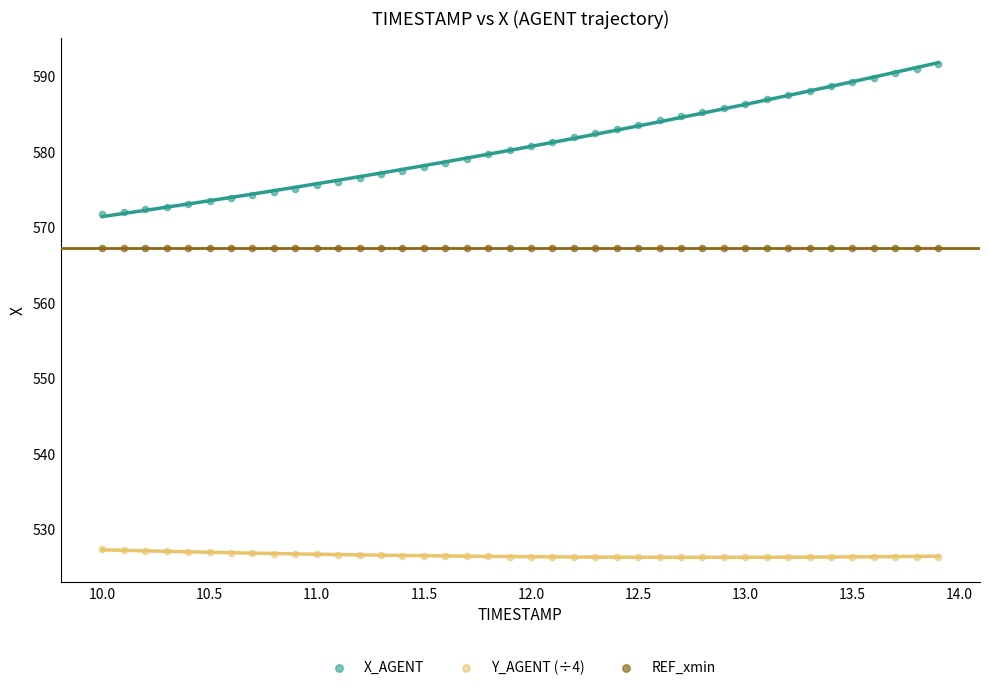

What are all the series names shown in the legend?

X_AGENT, Y_AGENT (÷4), REF_xmin